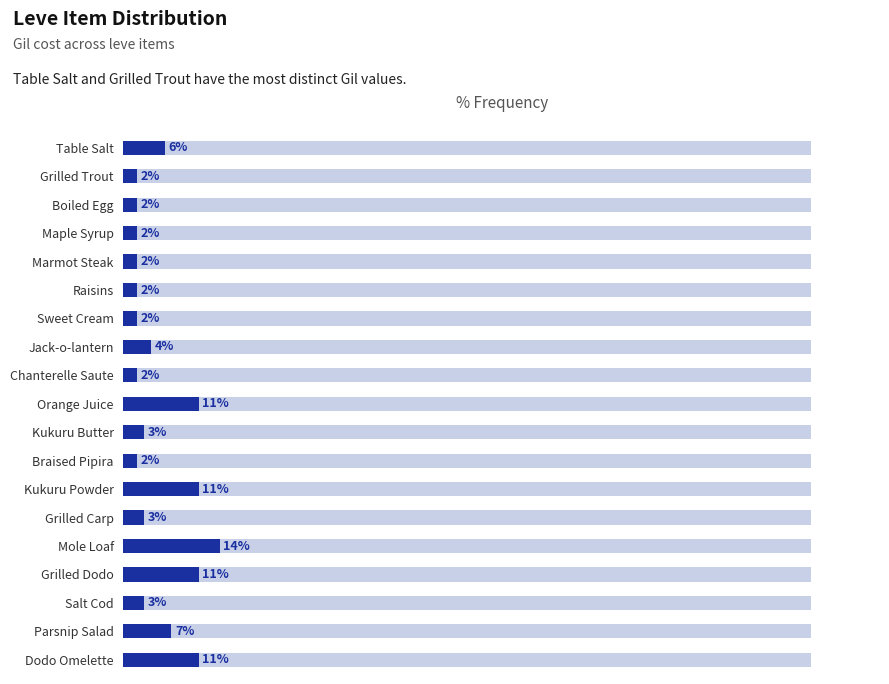

The value at Maple Syrup is 2. True or false?

True